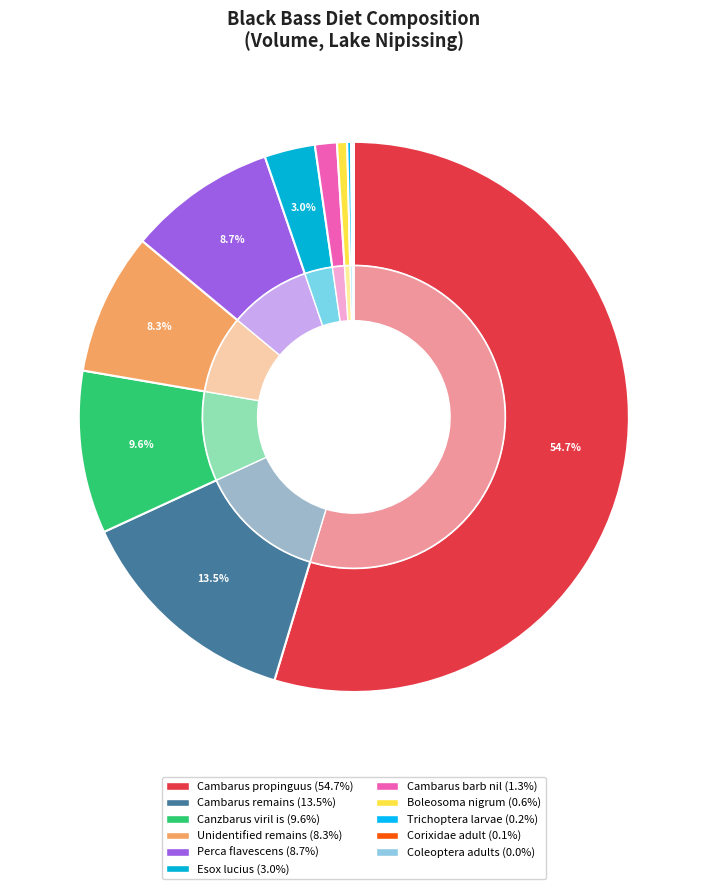

Is it true that Esox lucius is 3% of the pie?

True